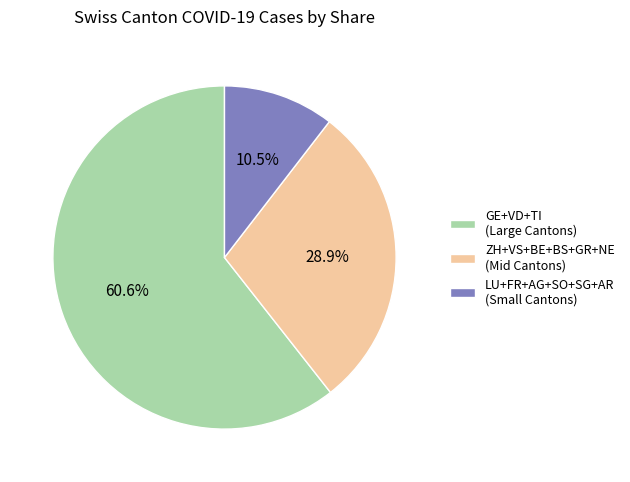

Between LU+FR+AG+SO+SG+AR (Small Cantons) and ZH+VS+BE+BS+GR+NE (Mid Cantons), which is larger?

ZH+VS+BE+BS+GR+NE (Mid Cantons)